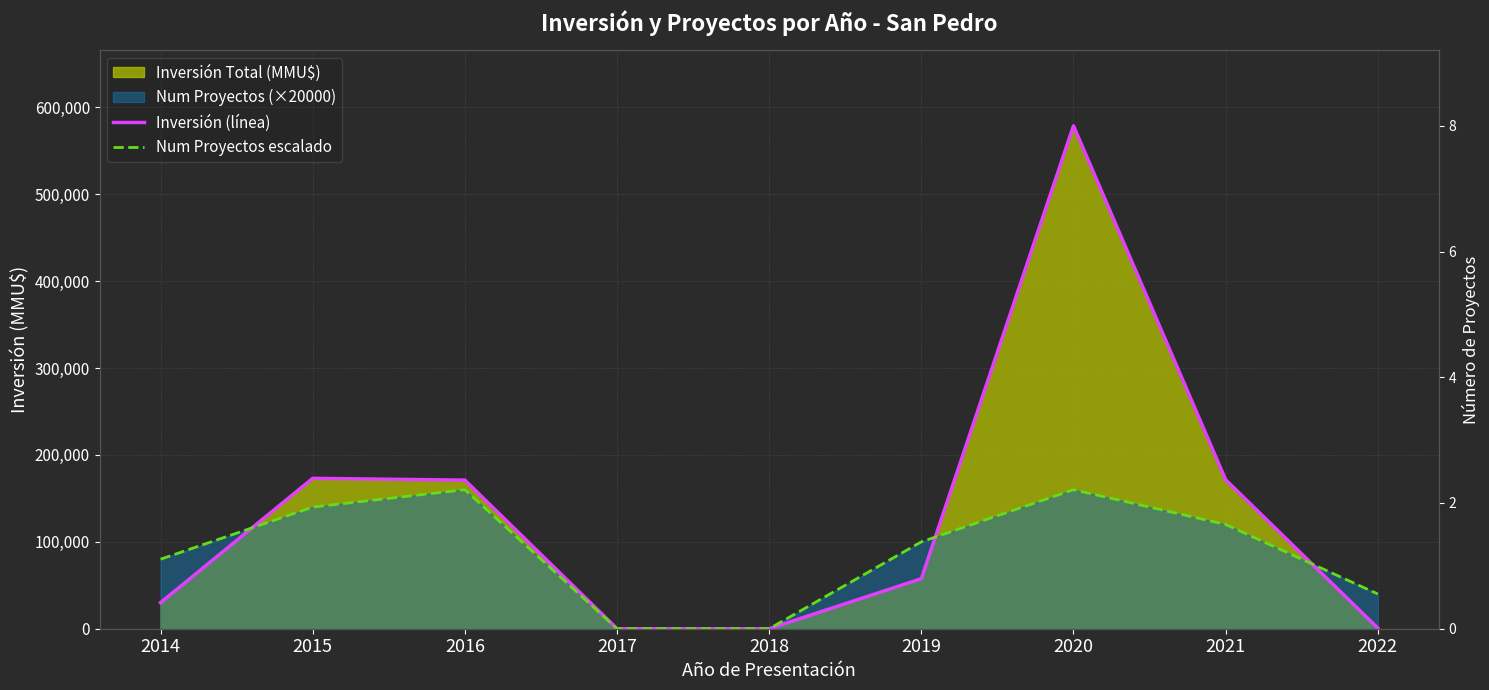

What is the difference between the maximum and minimum values in the Num Proyectos escalado series?

160000